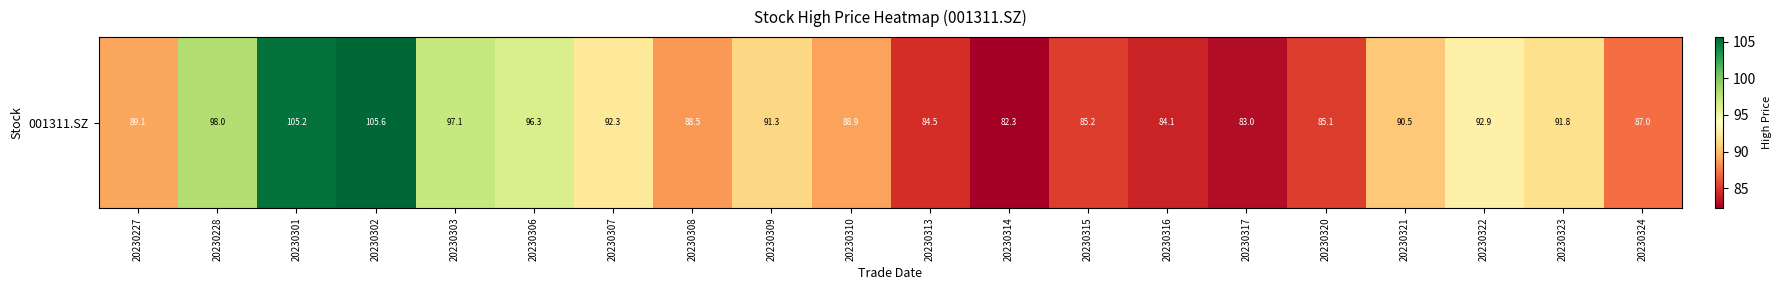

Which category has the highest value across all series?

20230302